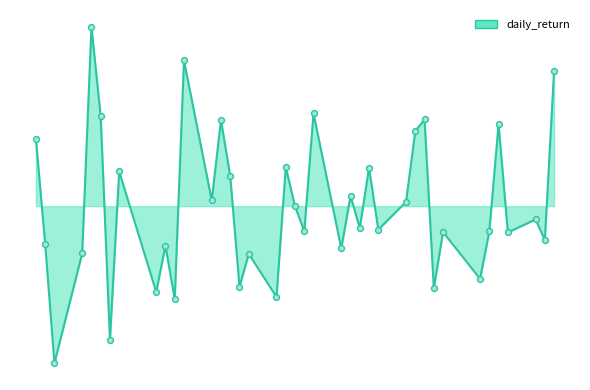

Does the chart have visible grid lines?

No